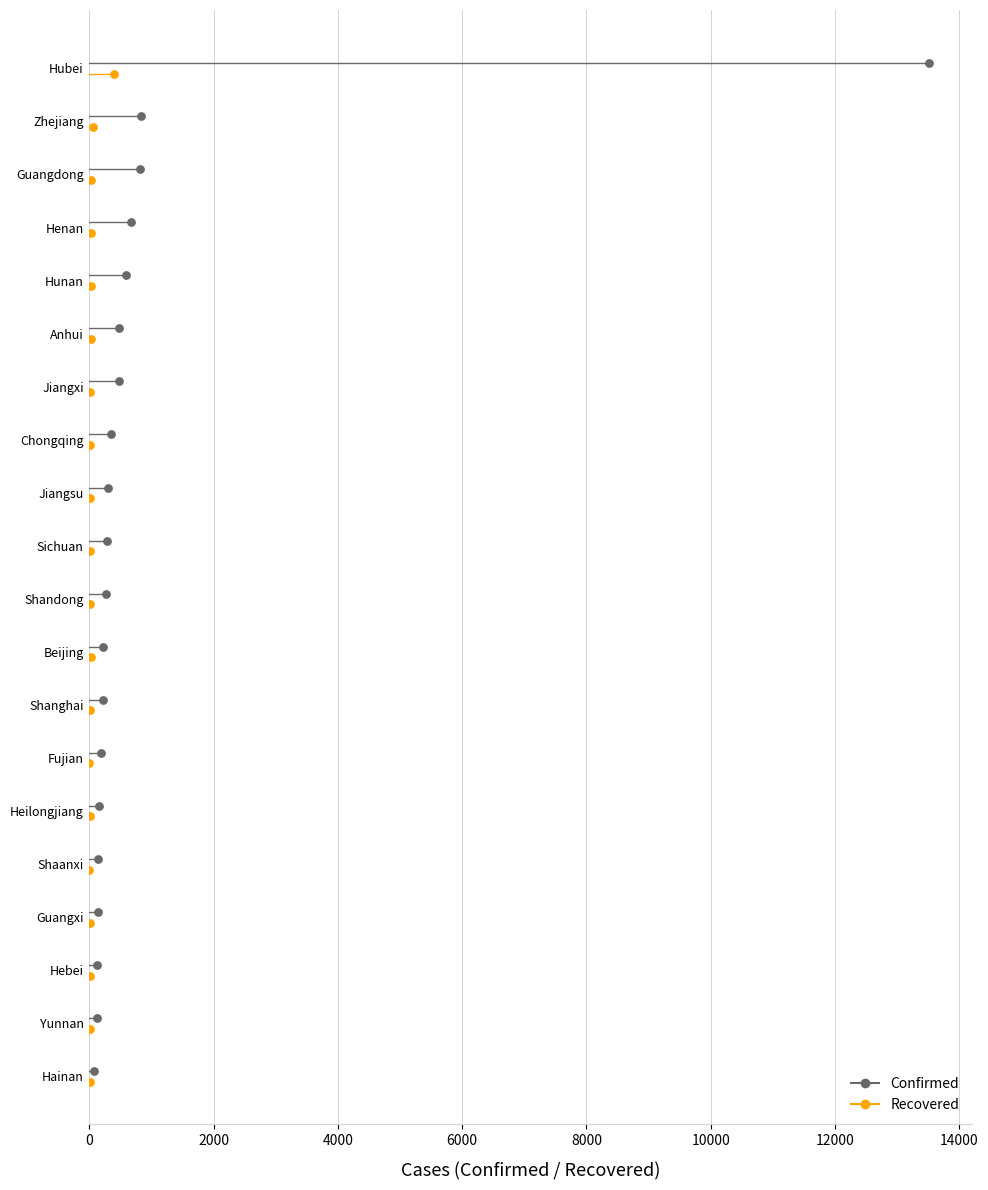

Which series reaches the minimum Y coordinate?

Recovered